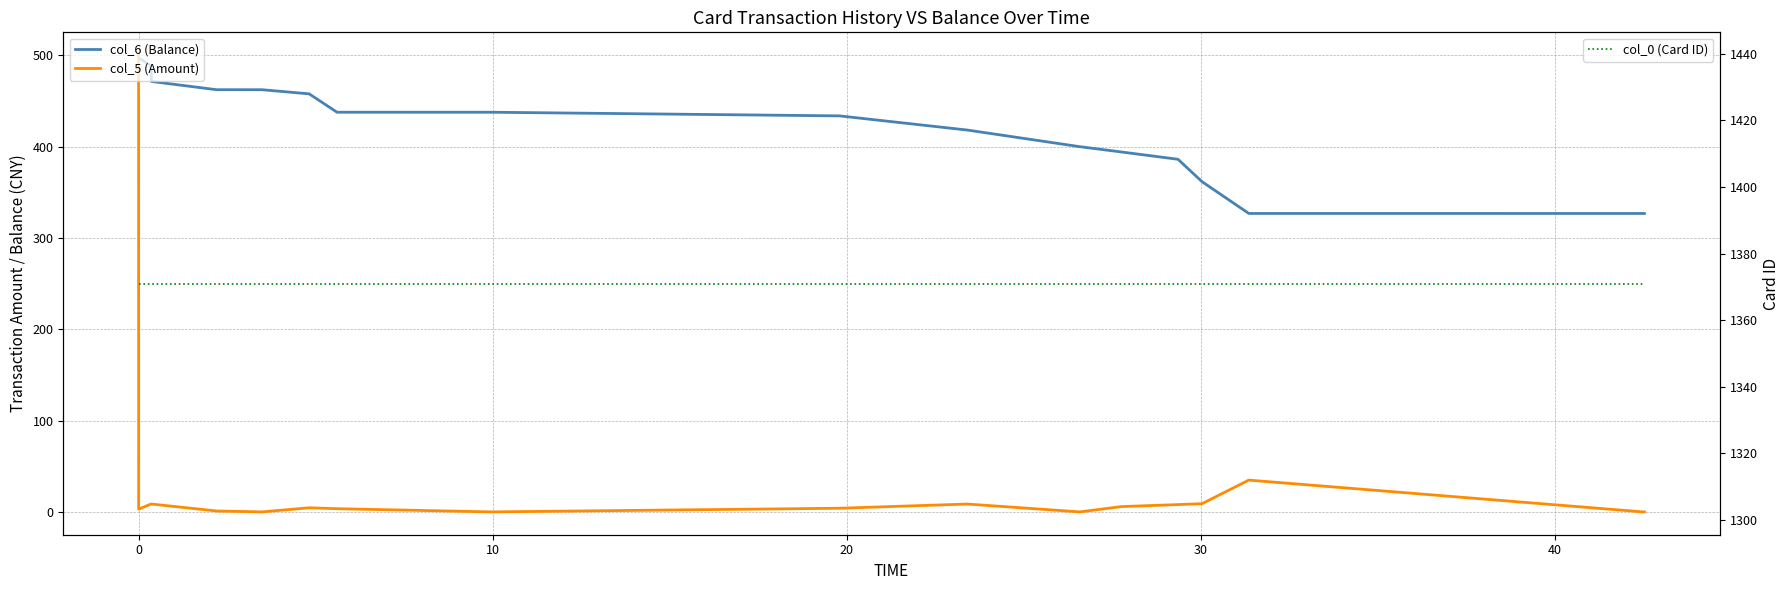

Which series has the largest range (max minus min)?

col_5 (Amount)